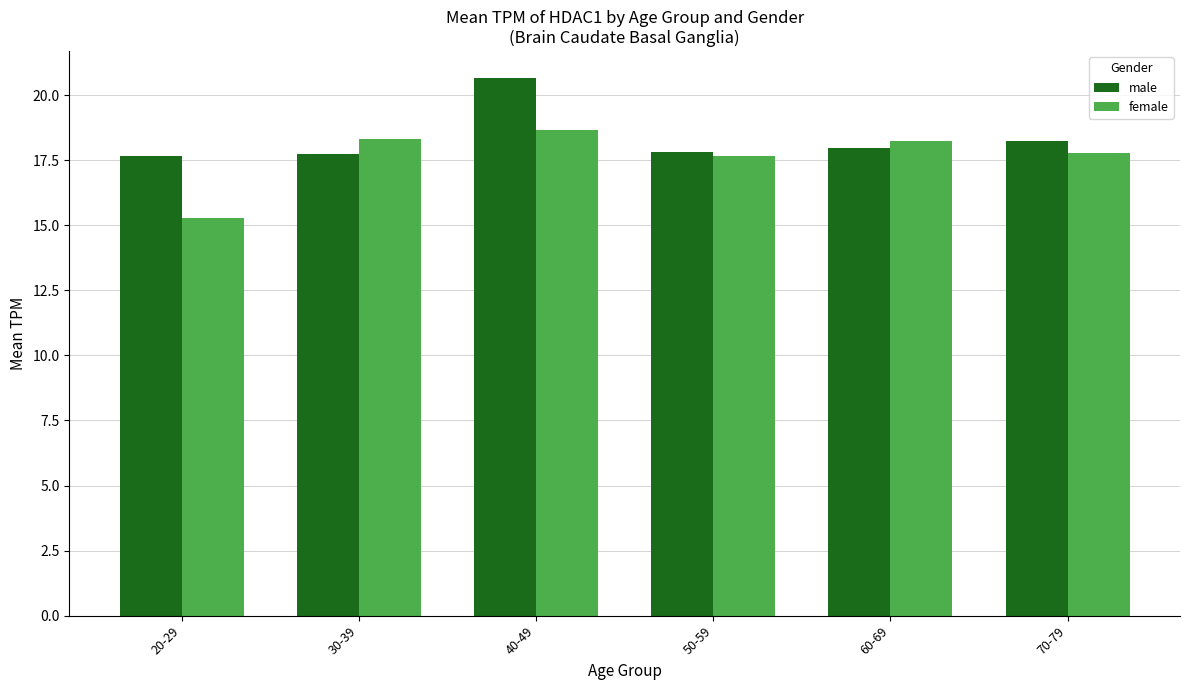

Is it true that female equals 12.3 at 30-39?

False